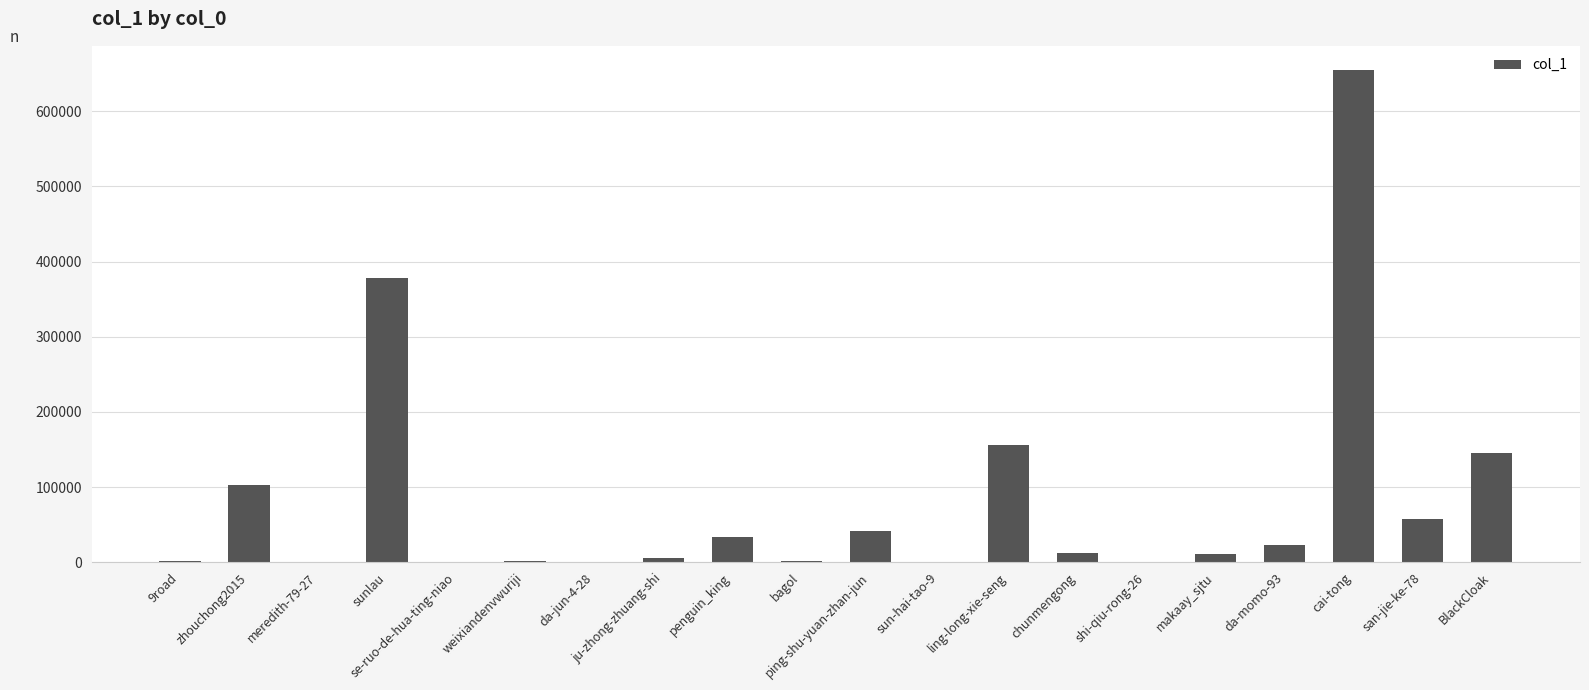

How many series are shown in this chart?

1